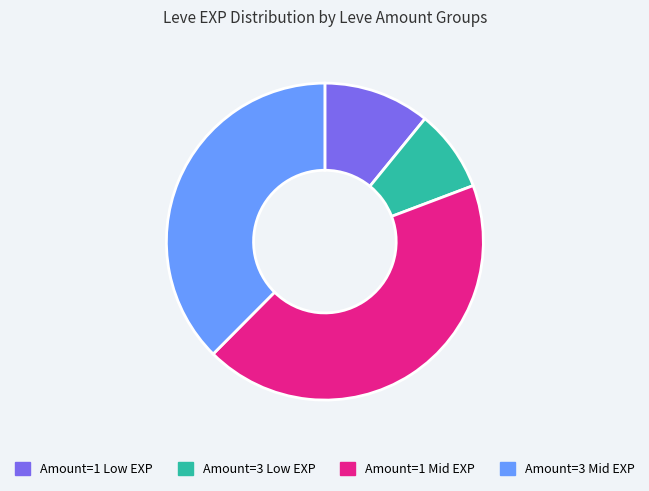

True or false: Amount=3 Mid EXP accounts for 38% of the total.

True